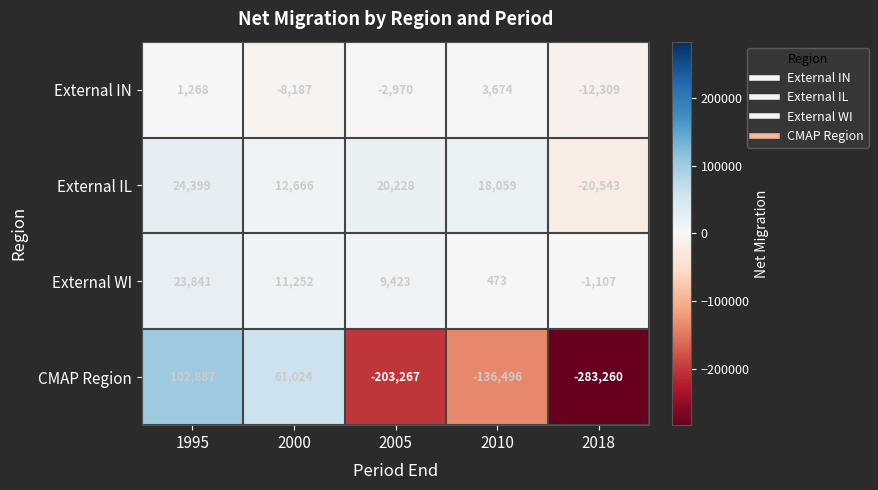

Reading left to right, transcribe all the data shown in this chart.

External IN: 1268	-8187	-2970	3674	-12309
External IL: 24399	12666	20228	18059	-20543
External WI: 23841	11252	9423	473	-1107
CMAP Region: 102887	61024	-203267	-136496	-283260